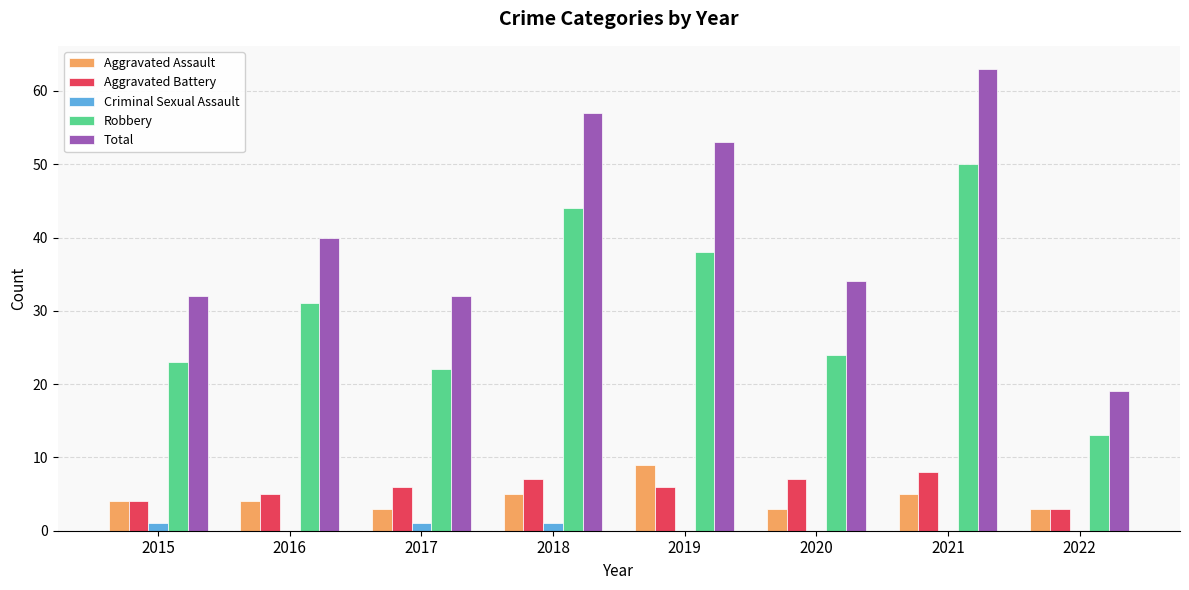

What are all the series names shown in the legend?

Aggravated Assault, Aggravated Battery, Criminal Sexual Assault, Robbery, Total